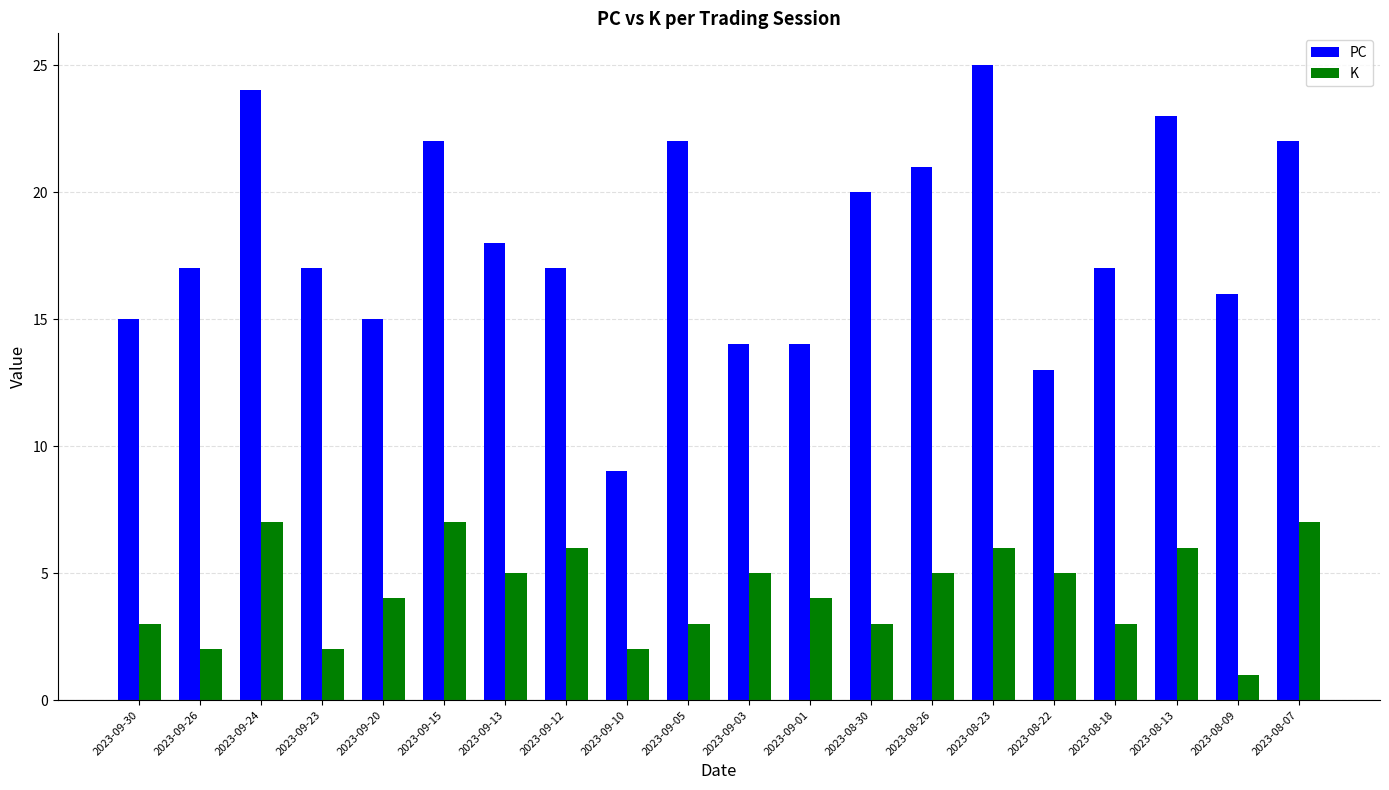

Count the number of data series in this chart.

2